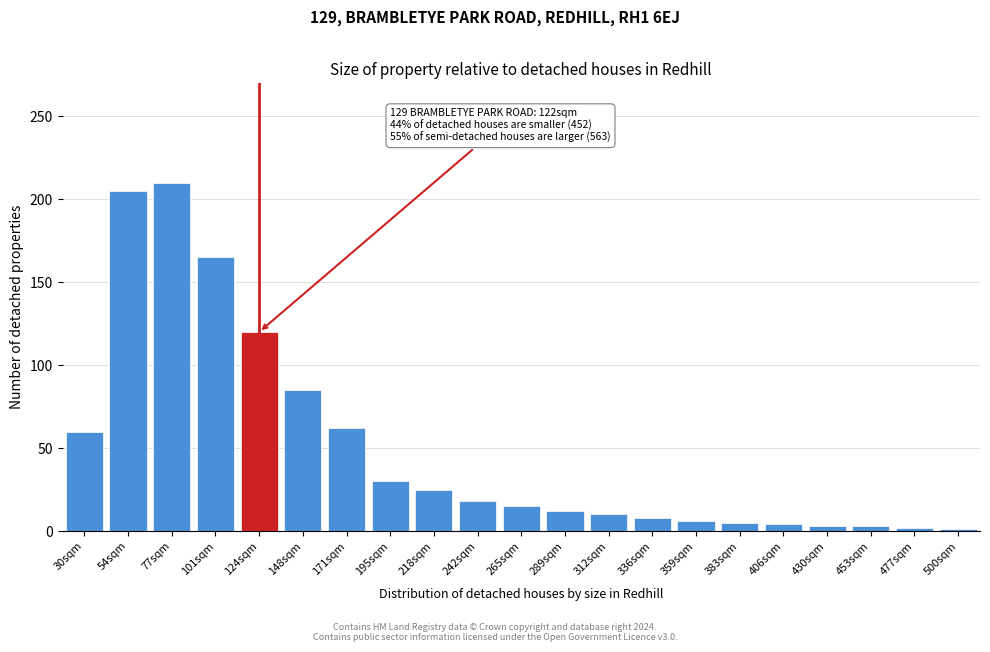

What is the ratio of the value at 101sqm to the value at 312sqm?

16.5